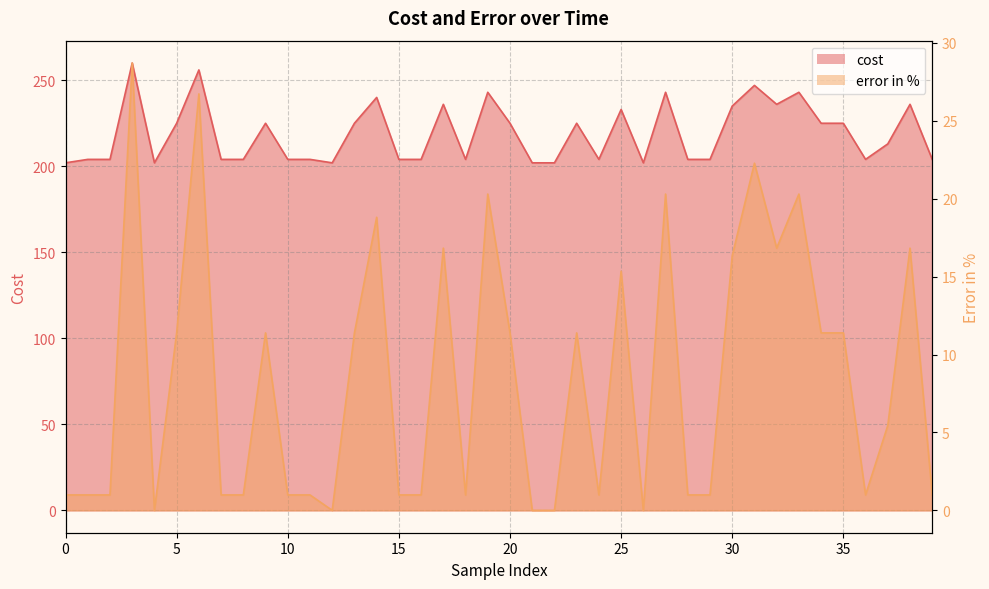

Where is cost nearest to the value 231?

25